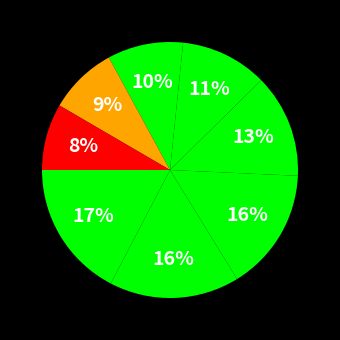

Count the number of slices in the pie.

8